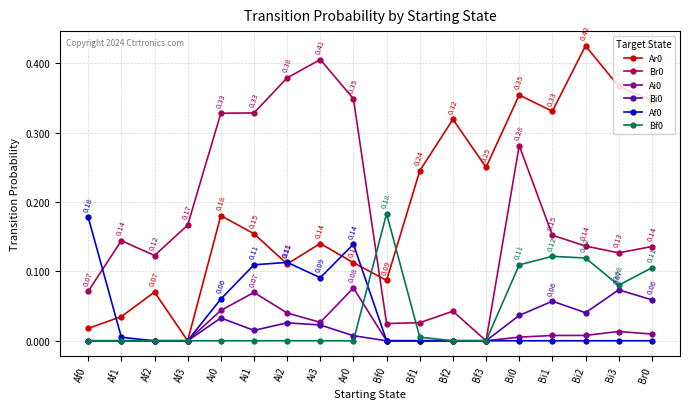

True or false: Af0 has more than 0 points higher than both neighbors.

True